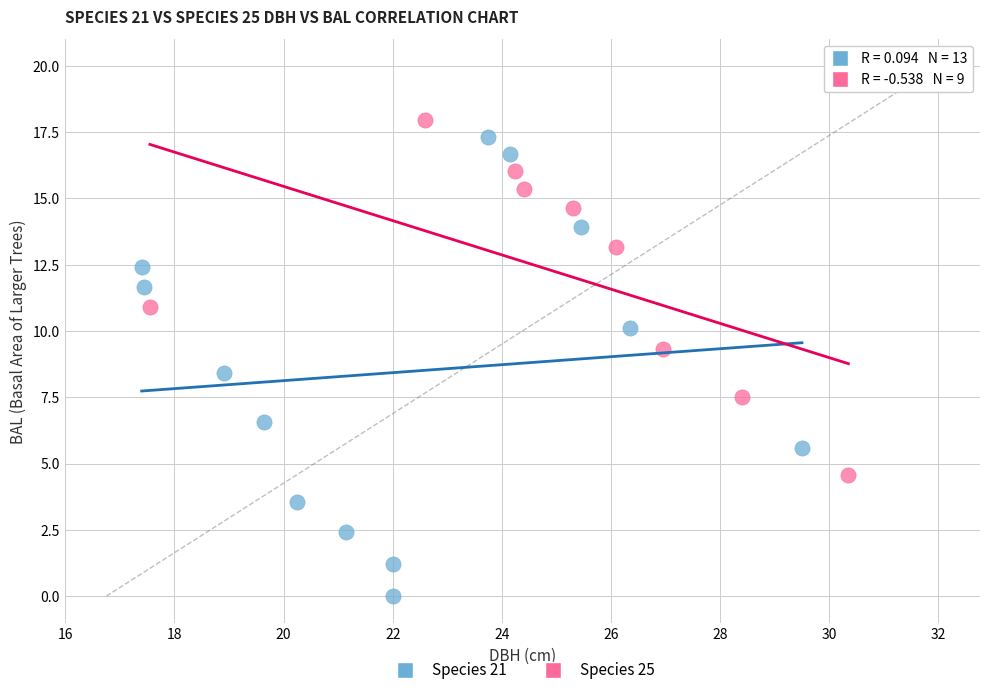

Which series contains the lowest Y value?

Species 21